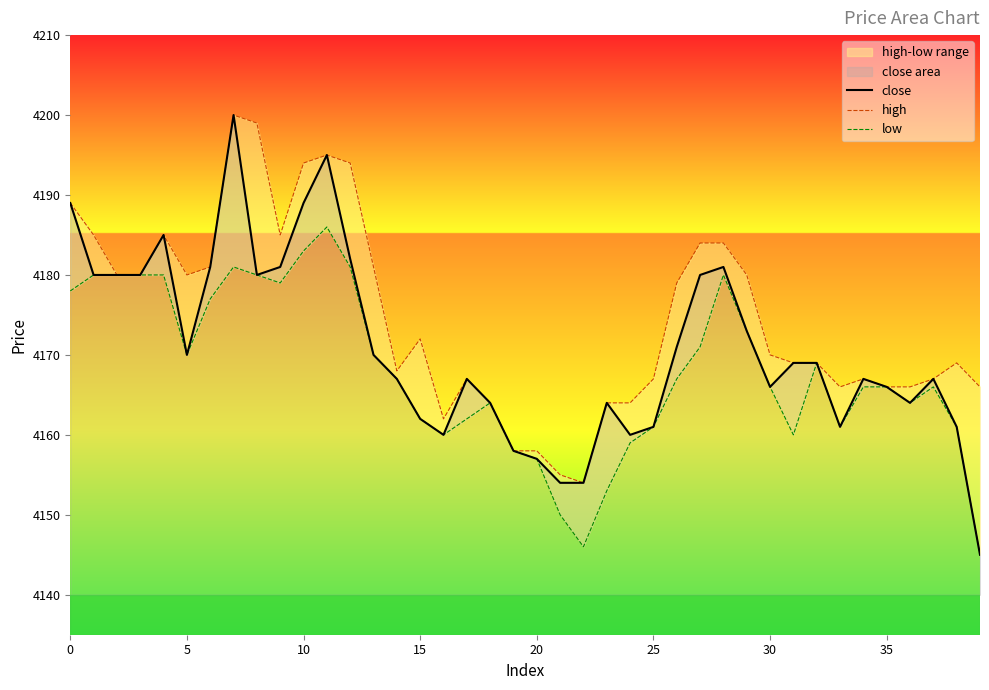

What is the minimum value for close?

4145